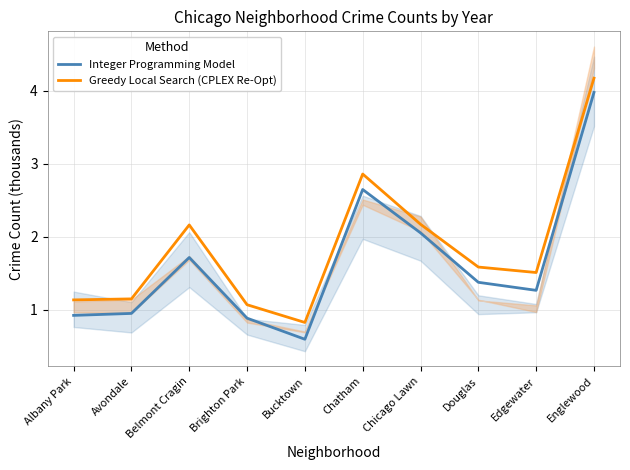

What is the spread (max minus min) of values at Chatham?

0.2